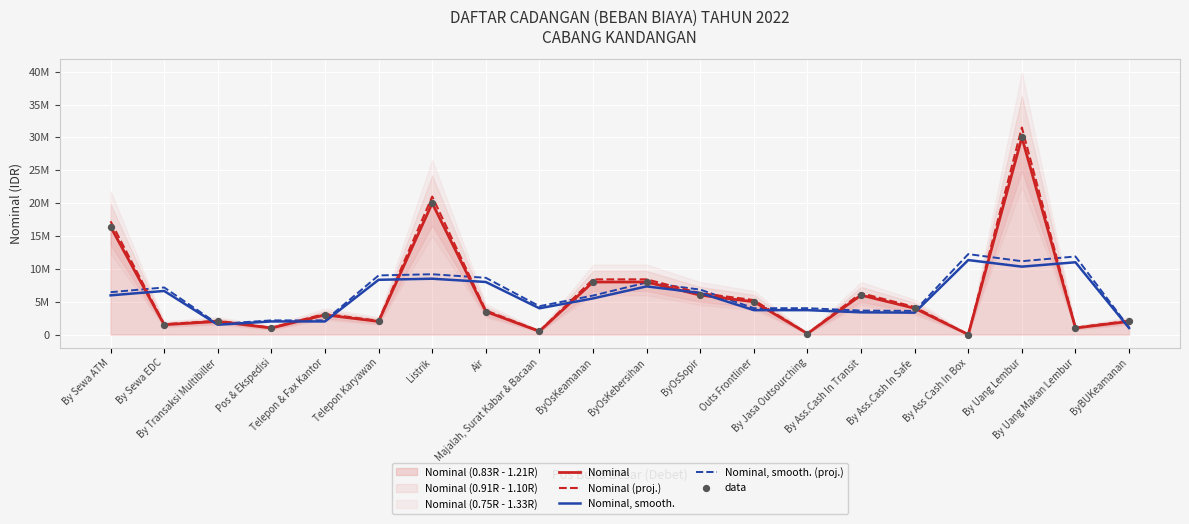

At how many categories does at least one series exceed 18433172?

2